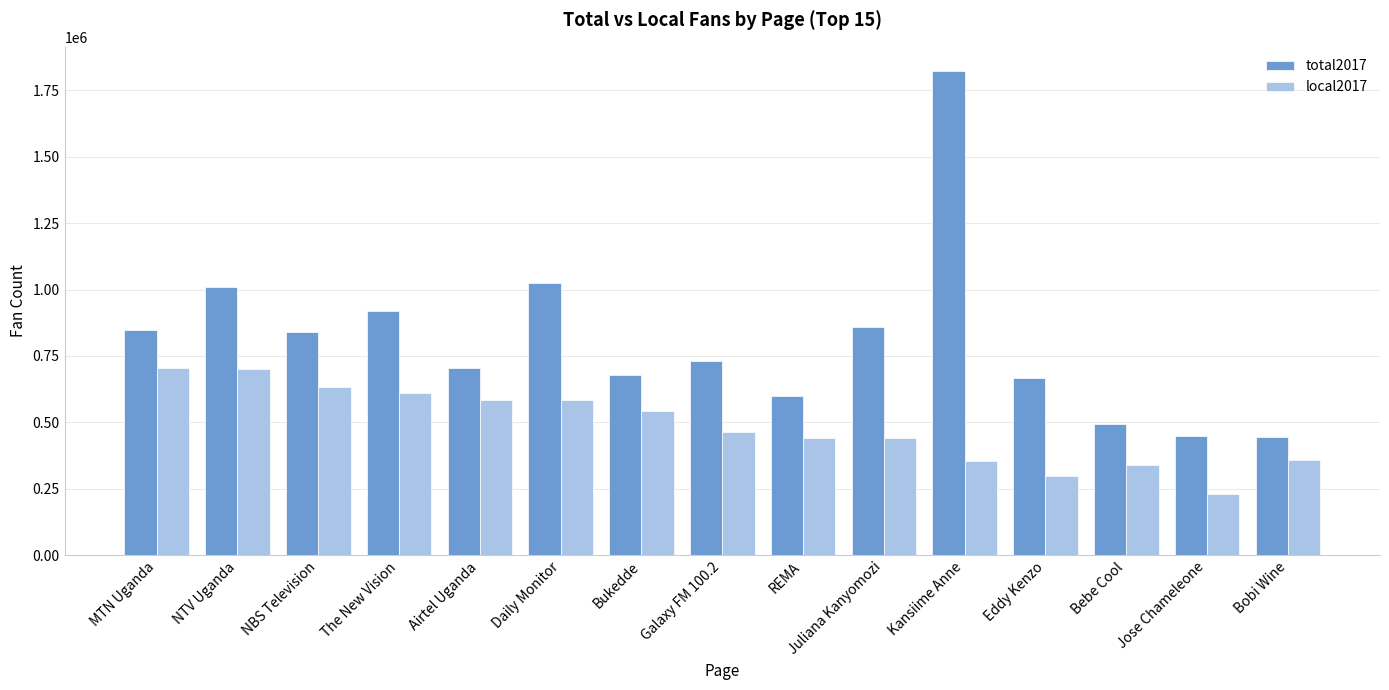

True or false: total2017 has a value of 480701 at NBS Television.

False